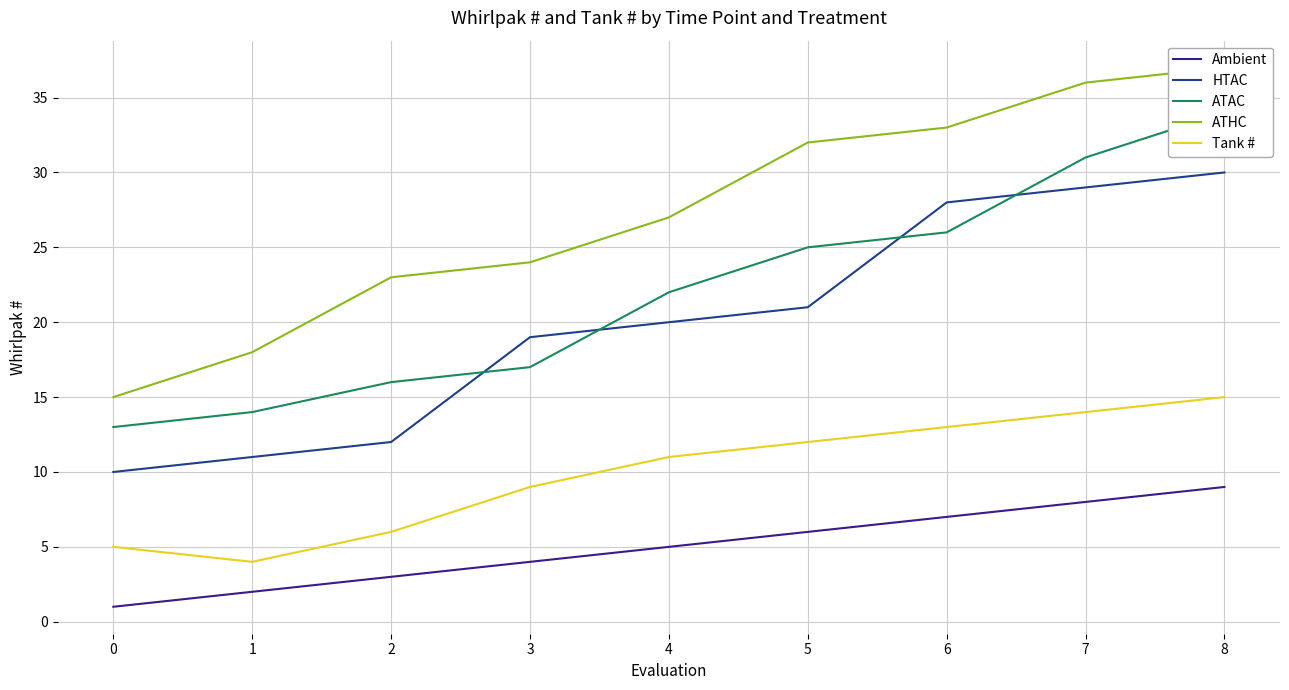

True or false: ATHC and ATAC intersect in this chart.

False